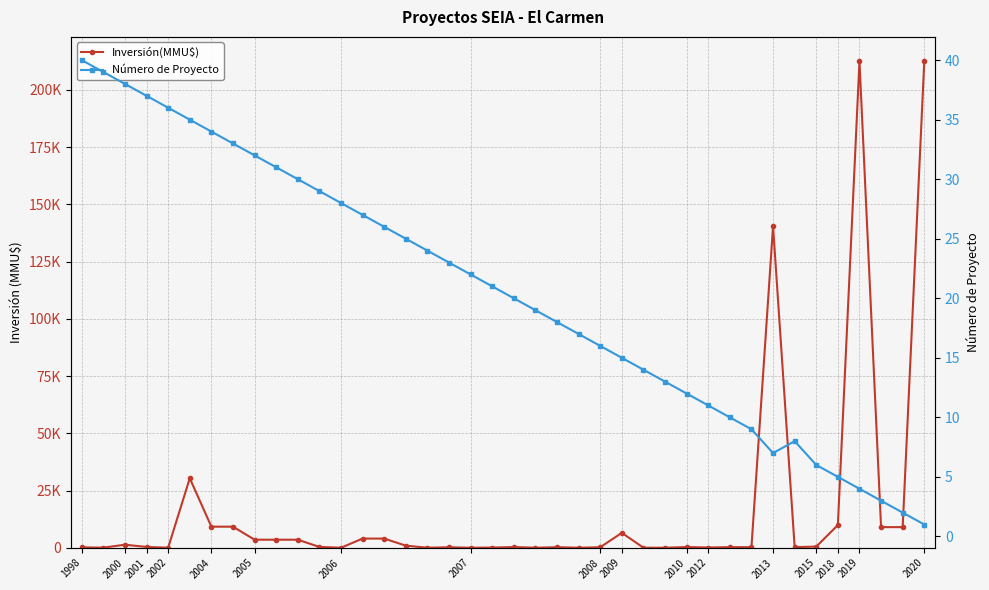

At which label does Número de Proyecto first exceed 21?

1998